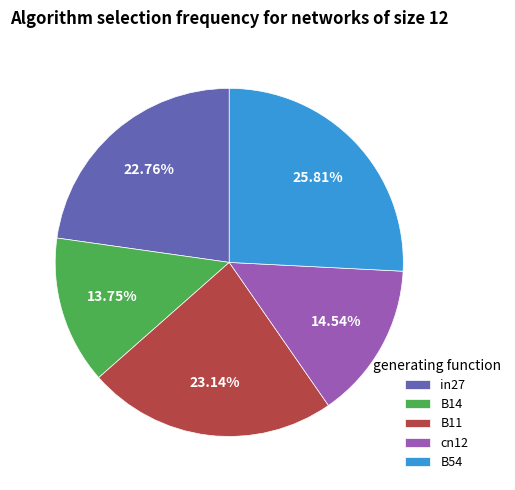

To the nearest percent, what is the average slice percentage?

20%